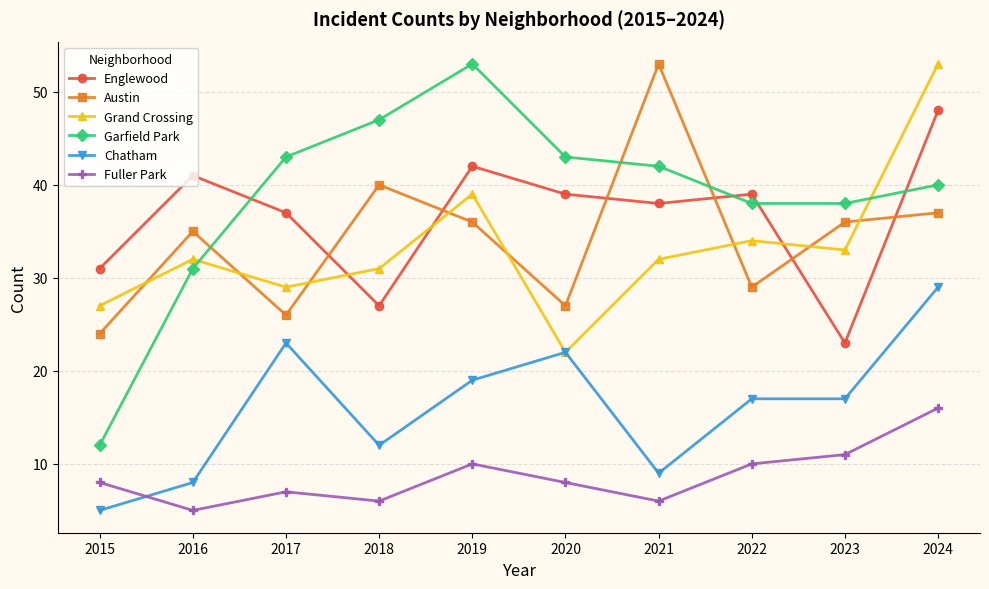

At which label does Chatham reach its peak?

2024